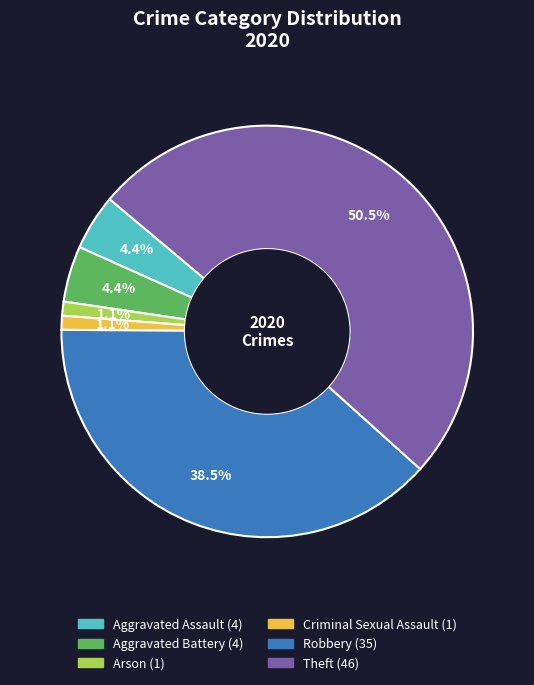

Is there a majority slice in this chart?

Yes